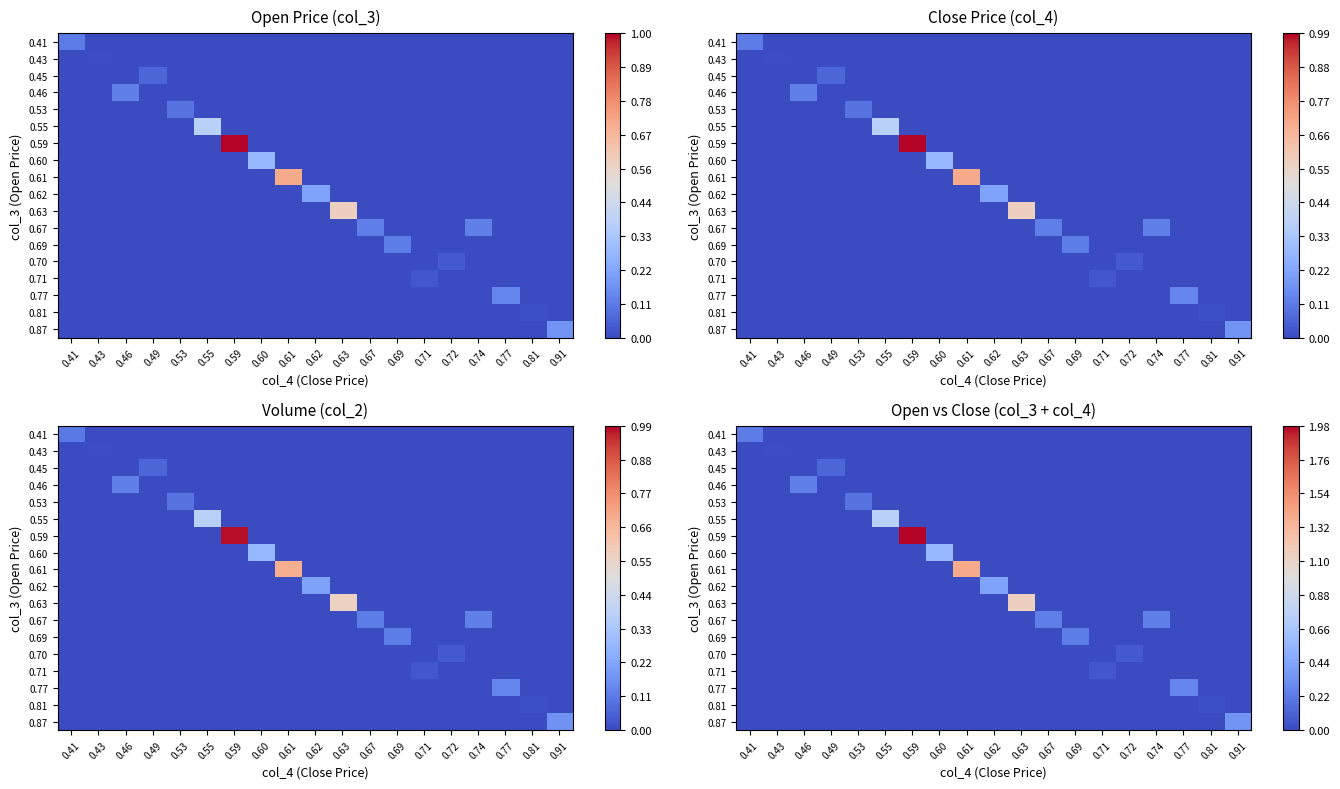

Between 0.63 and 0.71, which is larger?

0.63